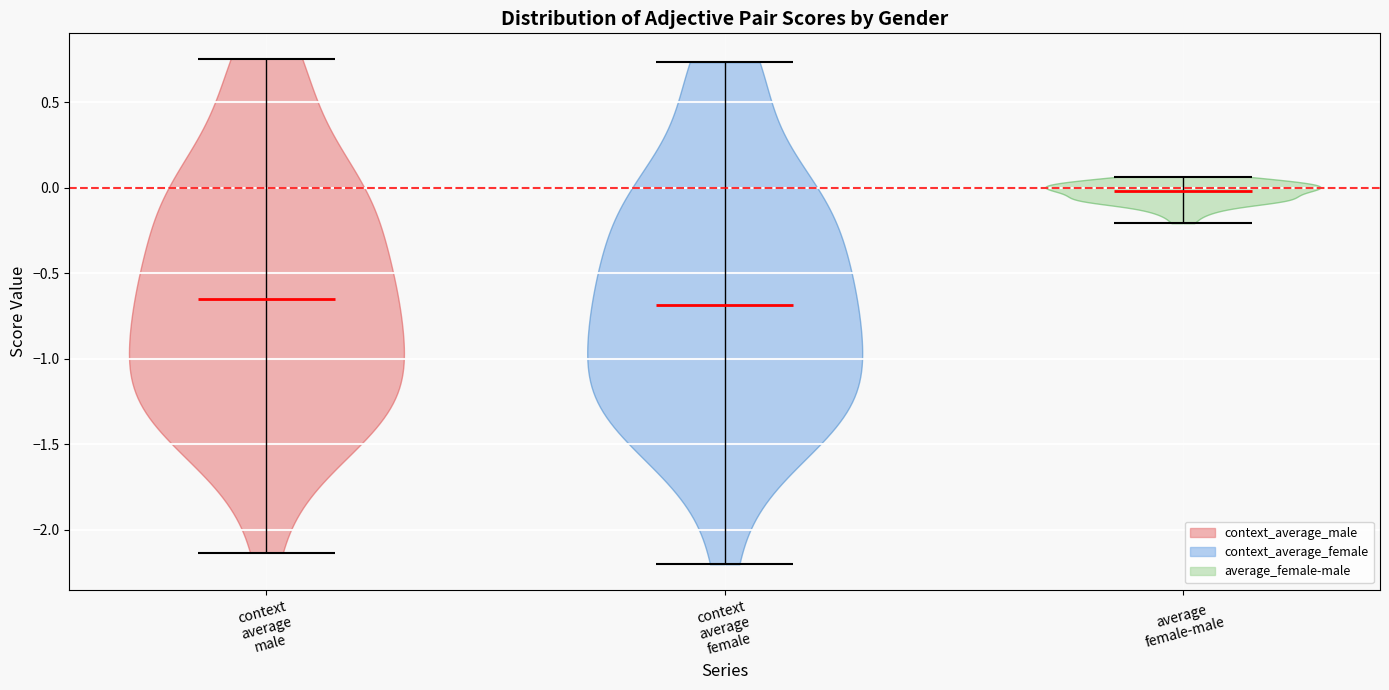

What is the lowest point the violin for average female-male reaches on the y-axis? The values are not printed on the chart, so give them approximately, as read against the axis.

-0.20